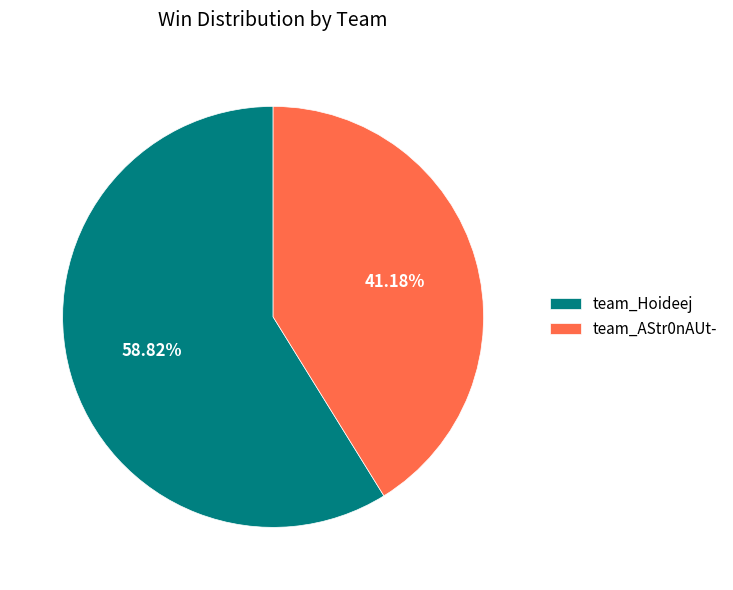

How many segments does this pie chart have?

2